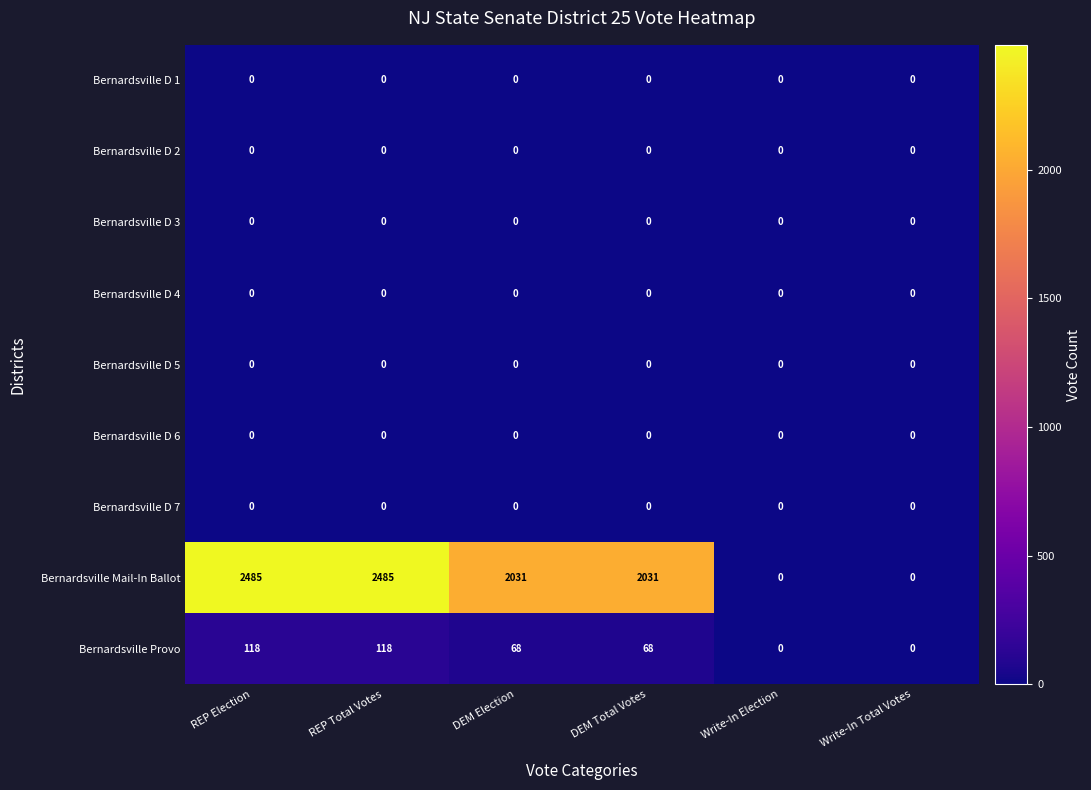

Between REP Election and Write-In Total Votes, which series saw the biggest shift?

Bernardsville Mail-In Ballot